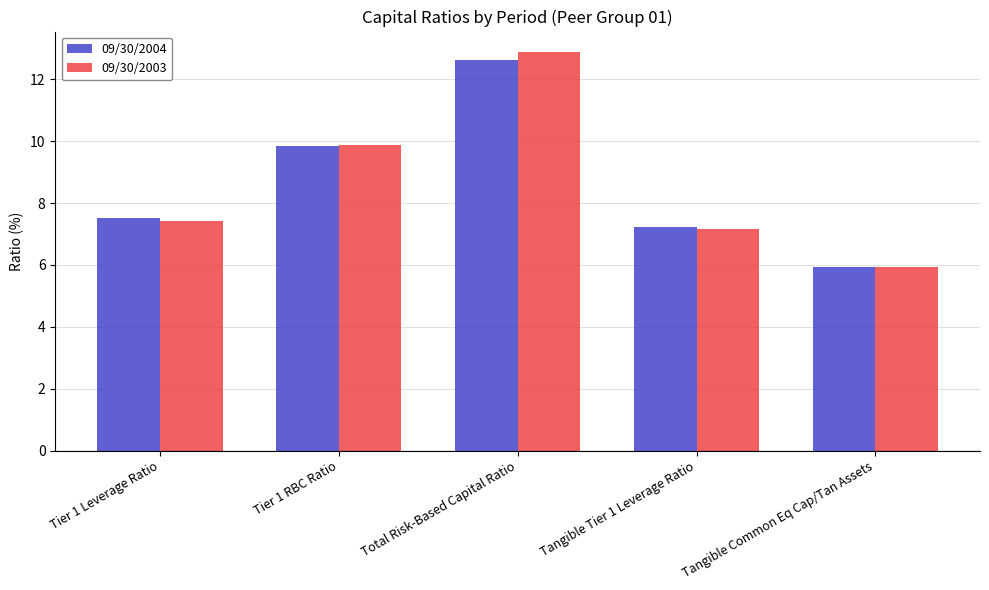

What is the approximate value of 09/30/2003 at Tangible Tier 1 Leverage Ratio?

7.2